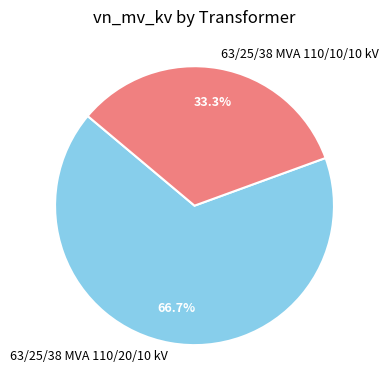

What is the ratio of the value at 63/25/38 MVA 110/20/10 kV to the value at 63/25/38 MVA 110/10/10 kV?

2.0